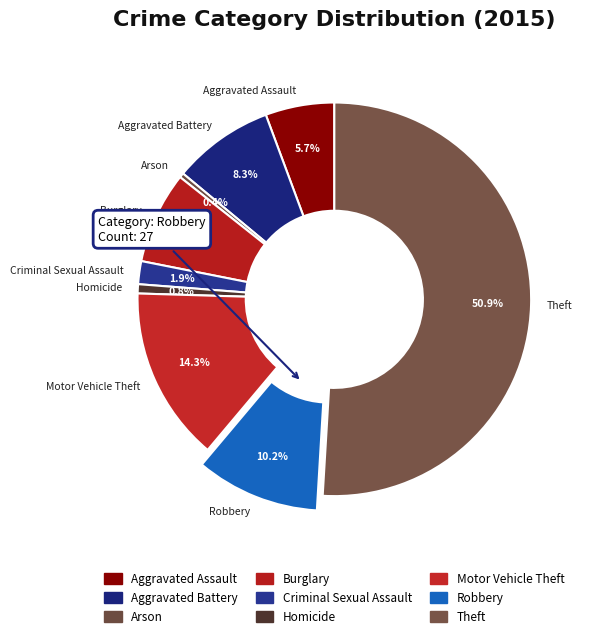

Count the number of slices in the pie.

9